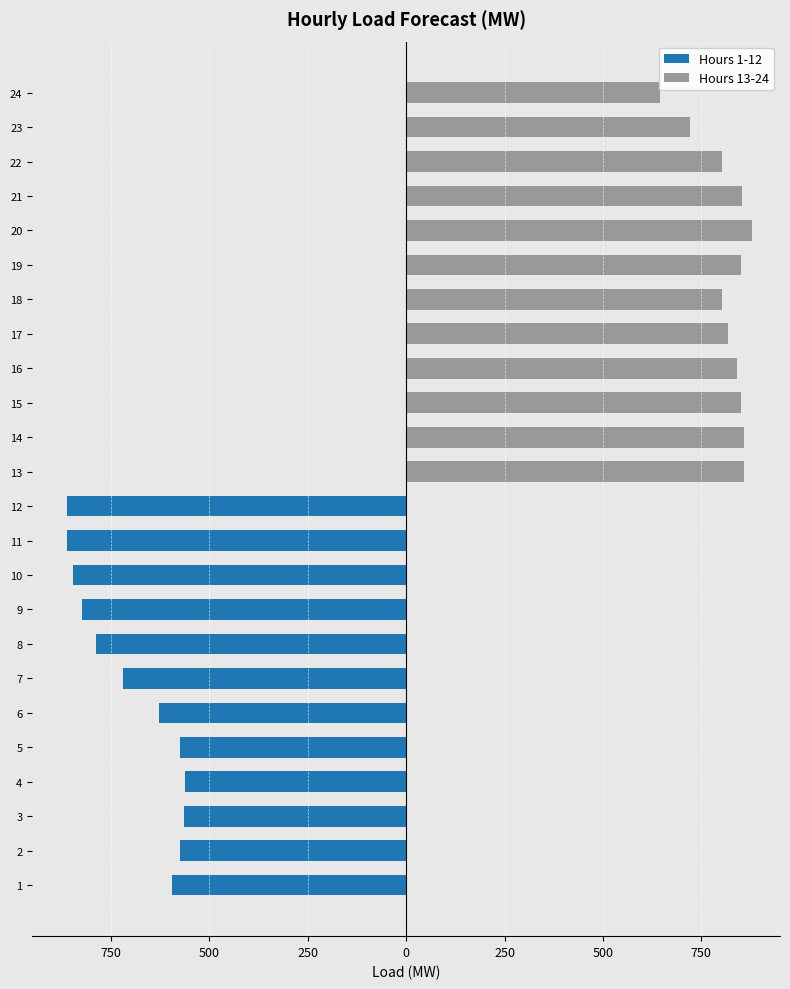

Is the value of Hours 1-12 at 17 greater than the value of Hours 13-24 at 3?

No